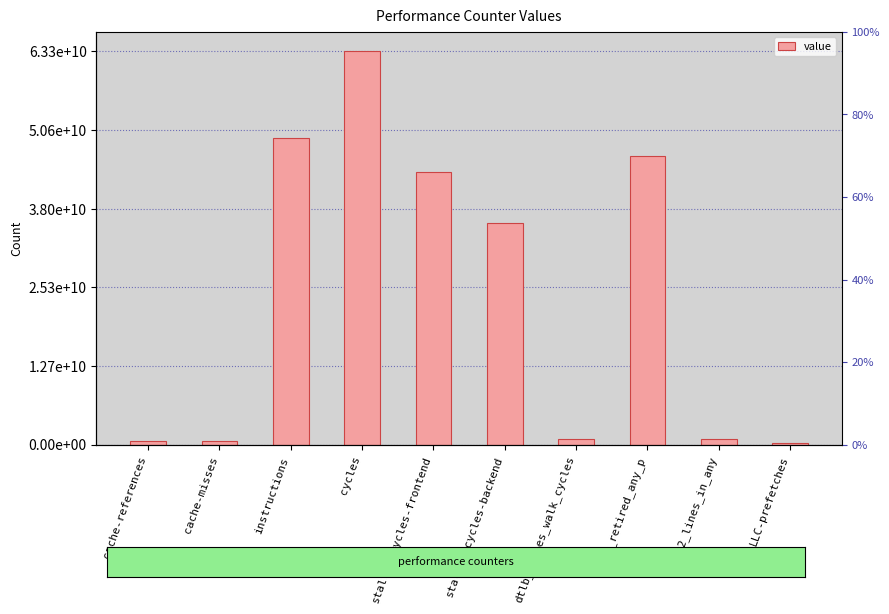

What is the label of the 1st bar from the right?

LLC-prefetches